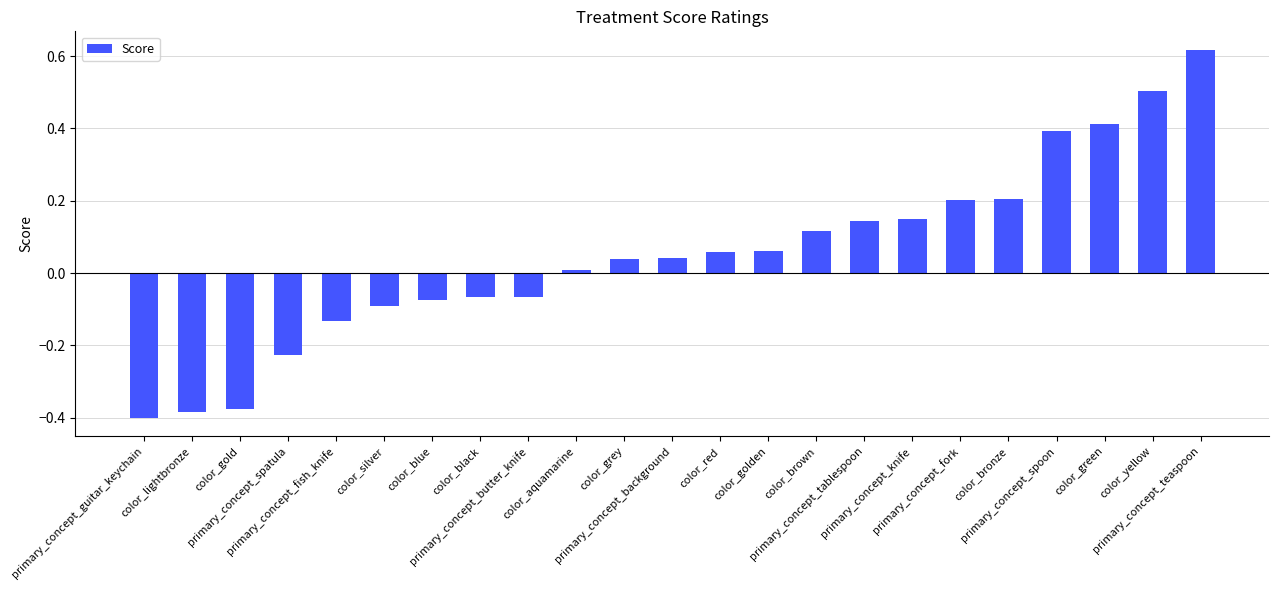

What is the difference between the second highest and minimum values?

0.9